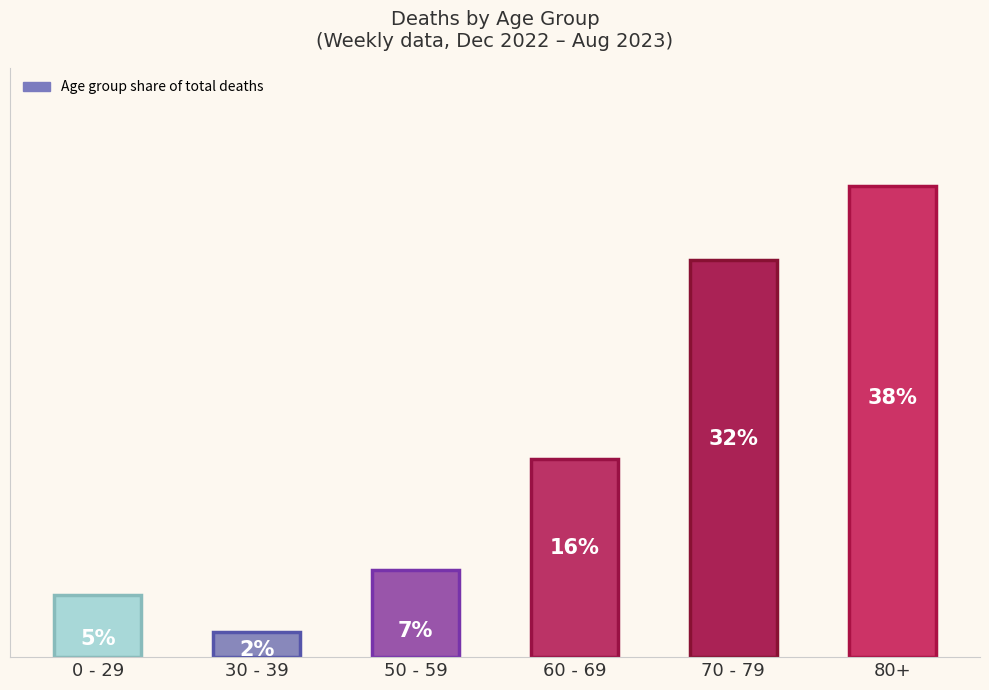

Does the chart contain stacked bars?

No